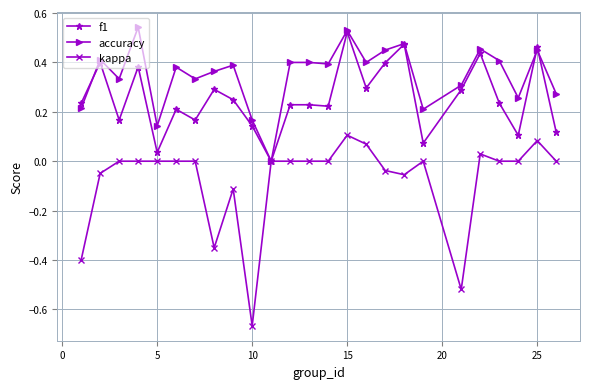

How many interior local valleys does the f1 series have?

8